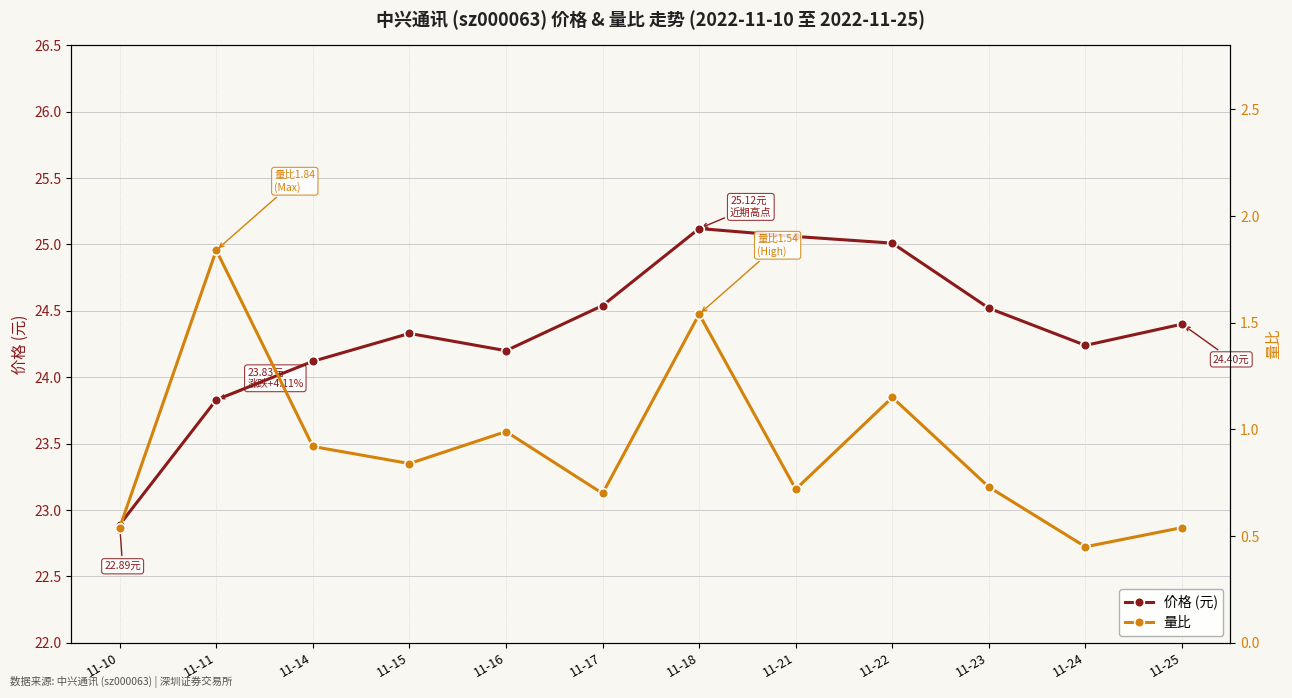

Between 11-10 and 11-11, which is larger?

11-11